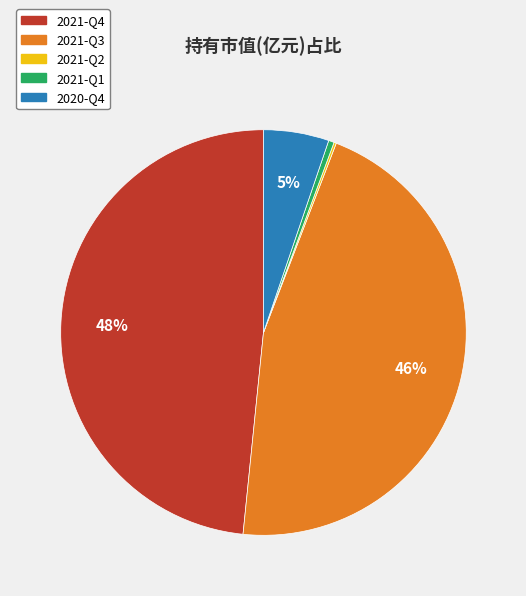

Between 2021-Q3 and 2021-Q4, which is larger?

2021-Q4